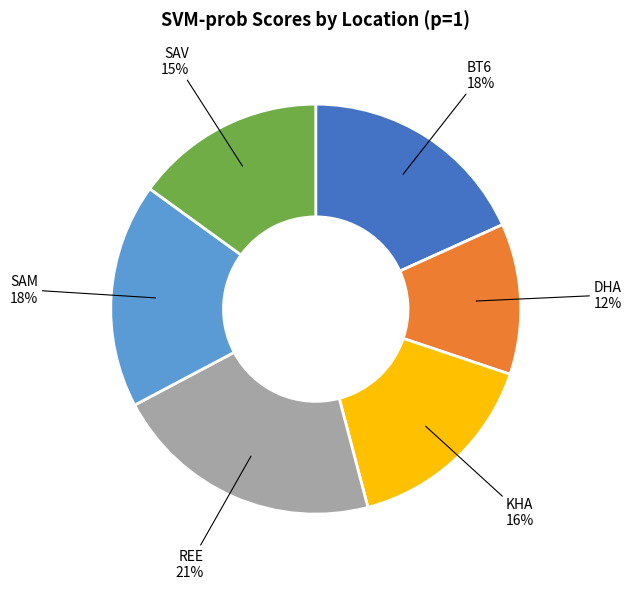

To the nearest percent, what is the combined percentage of REE and DHA?

33%